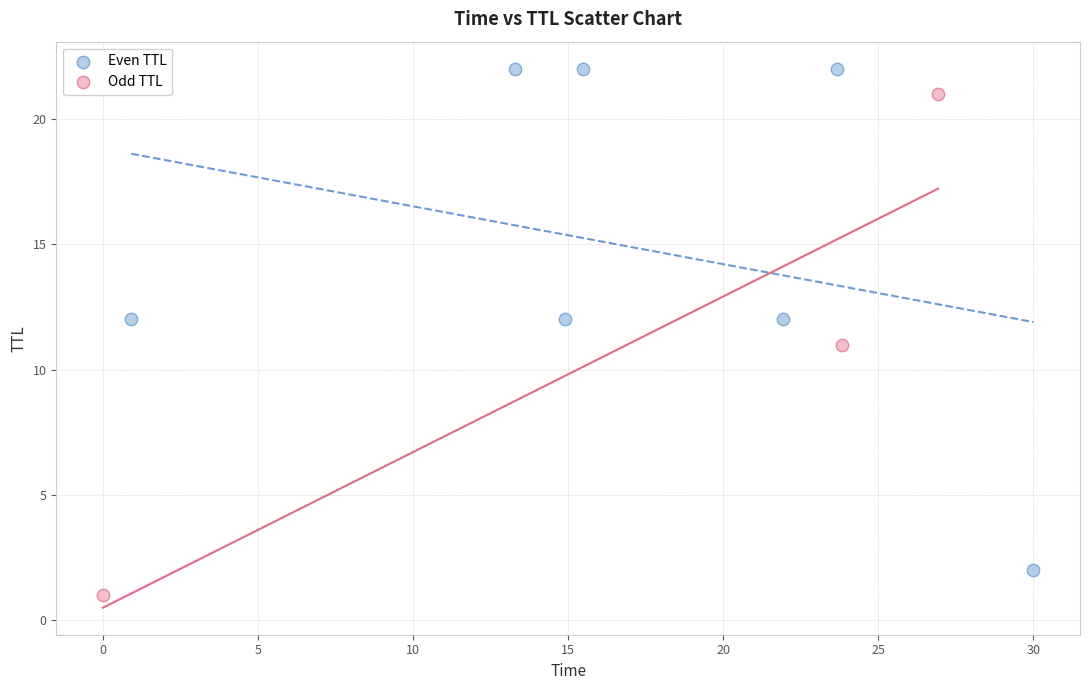

Which series reaches the maximum Y coordinate?

Even TTL